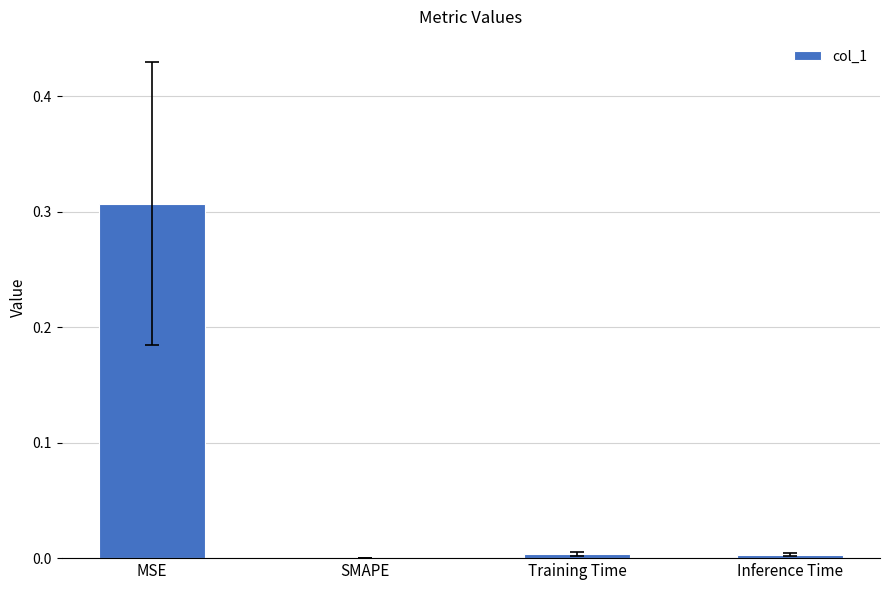

Which has a higher value, MSE or Inference Time?

MSE